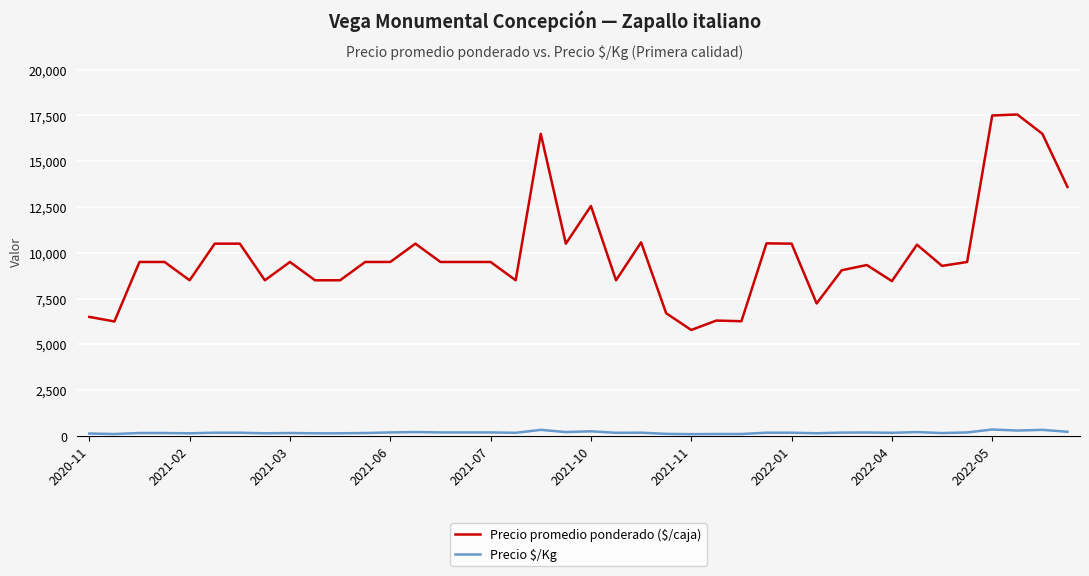

Which series has the largest range (max minus min)?

Precio promedio ponderado ($/caja)